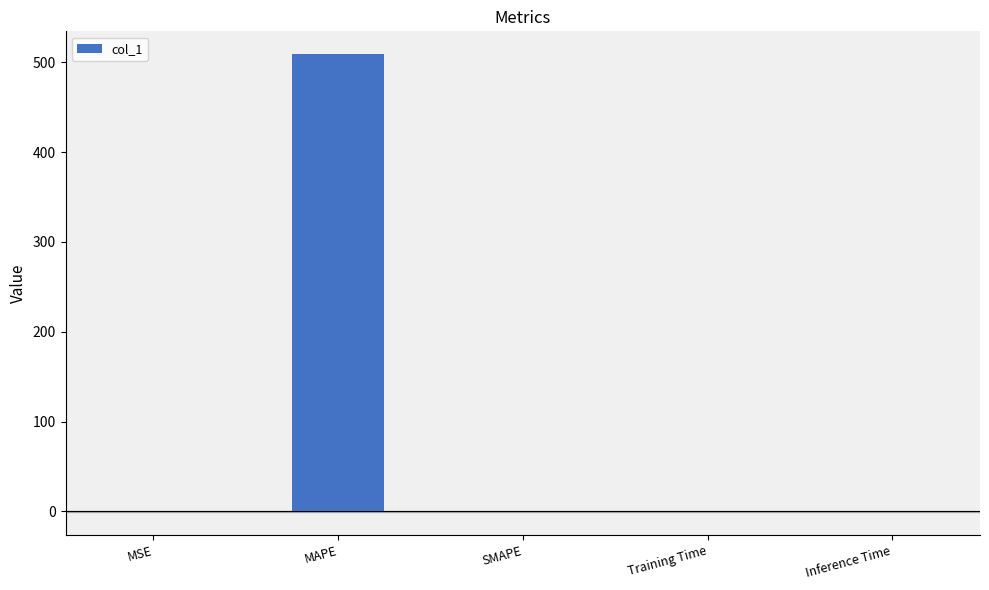

What is the greatest value displayed?

508.9